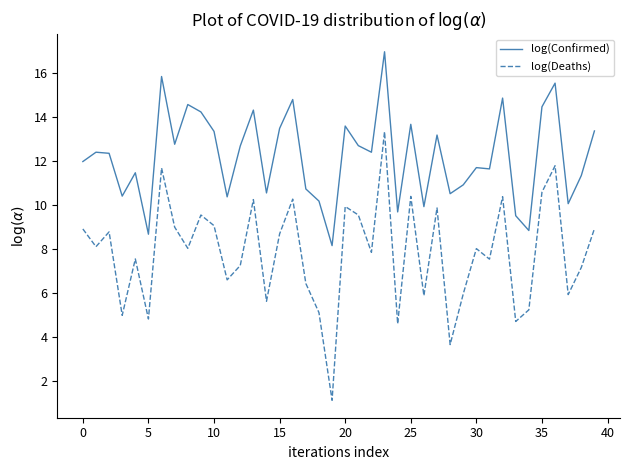

Does the chart display data point markers on the line(s)?

No